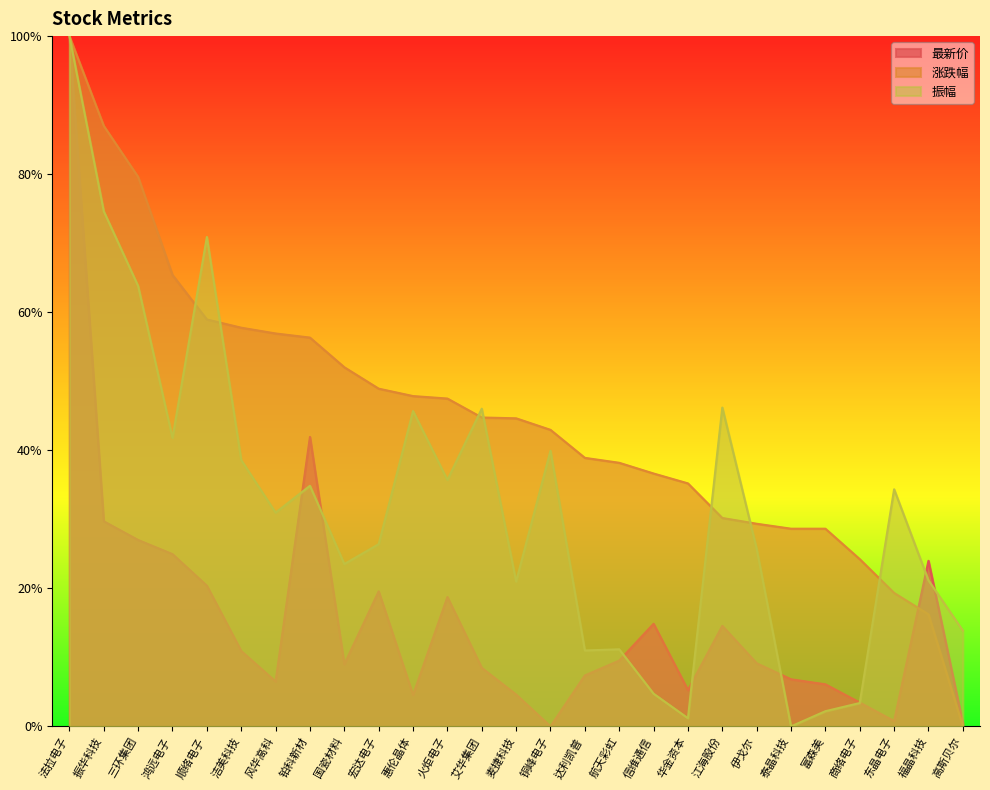

What is the spread (max minus min) of values at 三环集团?

52.6